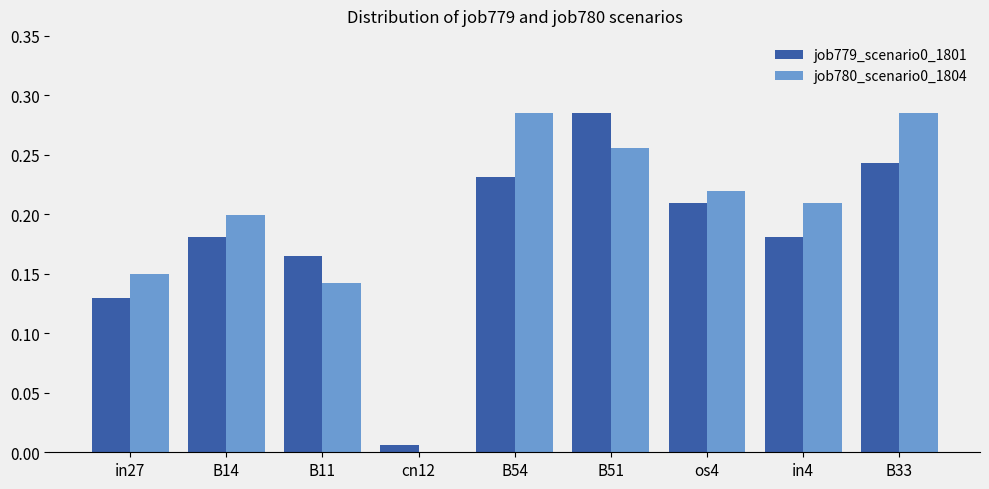

Is the value of job779_scenario0_1801 at in27 greater than the value of job780_scenario0_1804 at B11?

No